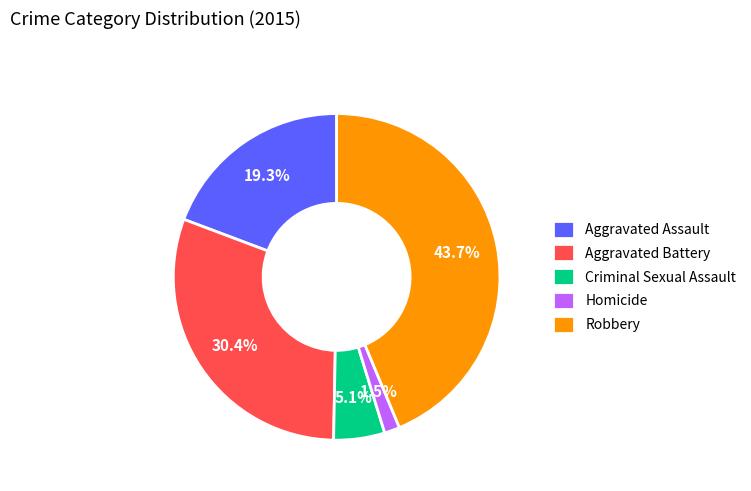

To the nearest percent, what percentage of the pie is Robbery?

44%